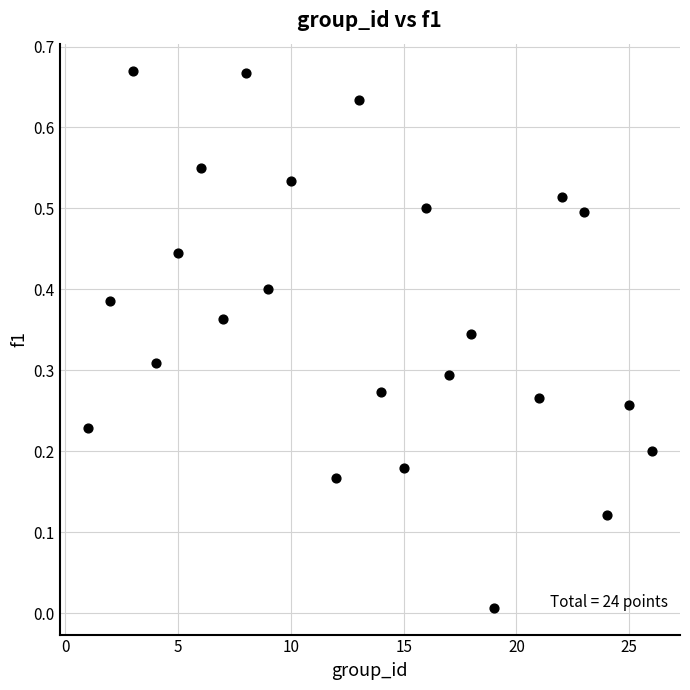

What is the range of X values (max minus min)?

25.0